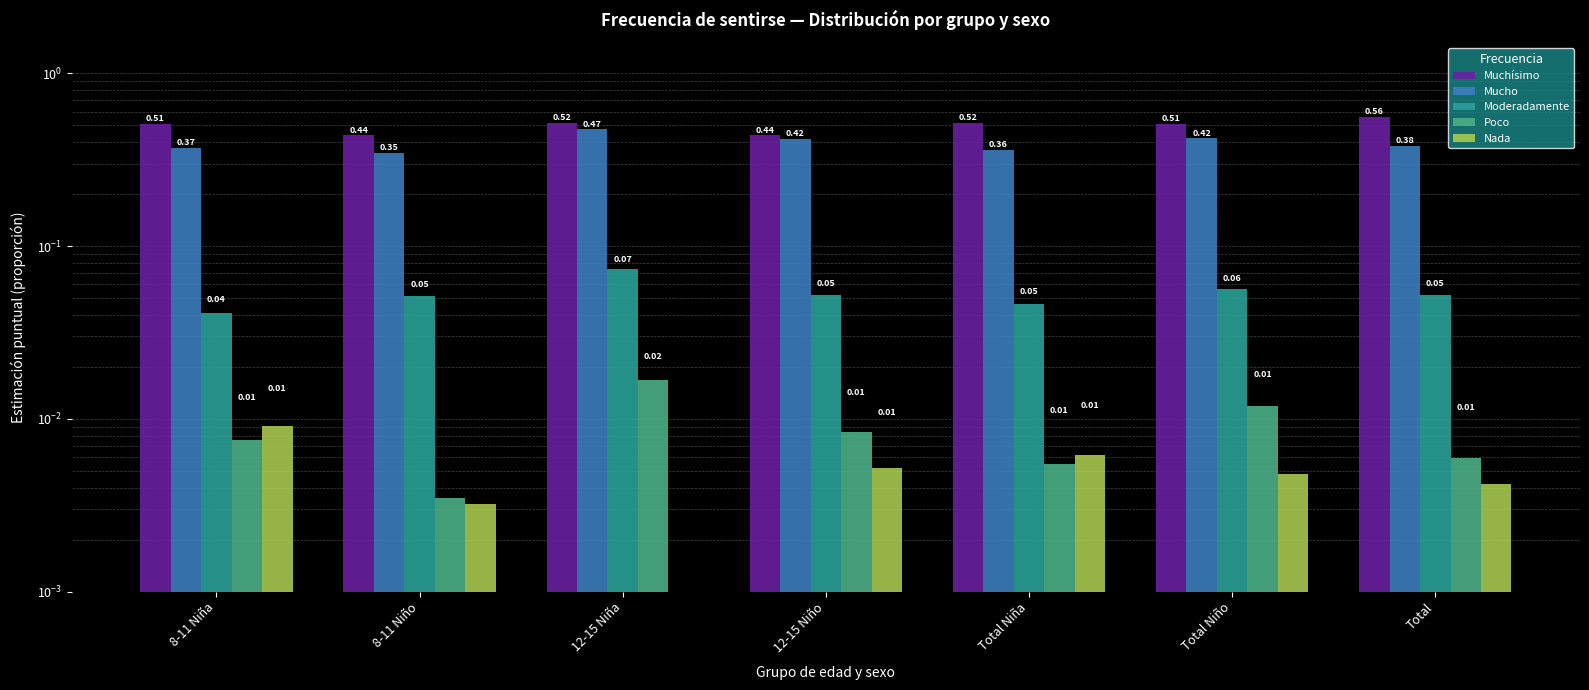

How many groups of bars are there?

7